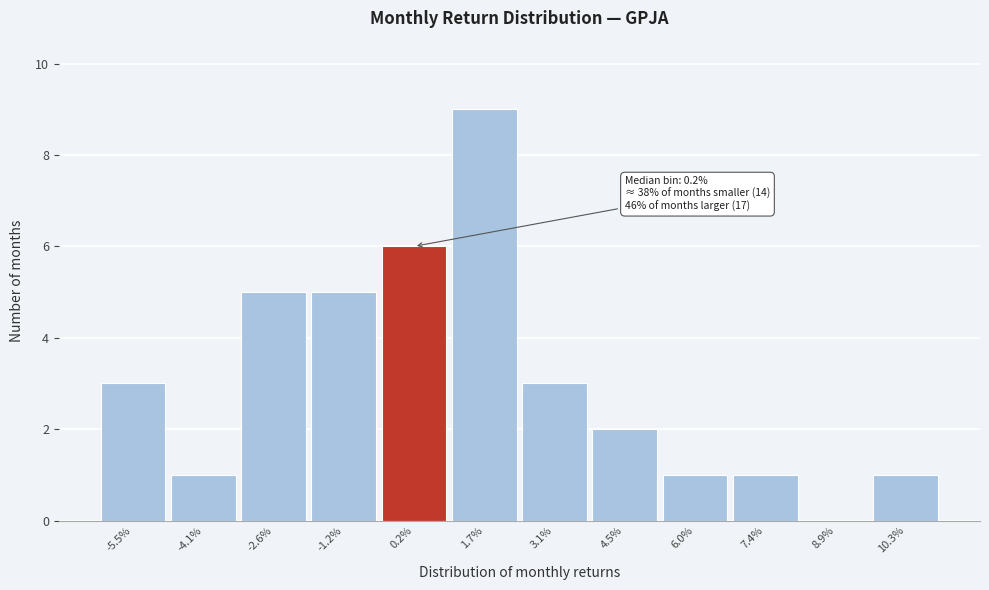

Reading left to right, extract all data points from this chart.

-5.5%=3	-4.1%=1	-2.6%=5	-1.2%=5	0.2%=6	1.7%=9	3.1%=3	4.5%=2	6.0%=1	7.4%=1	8.9%=0	10.3%=1